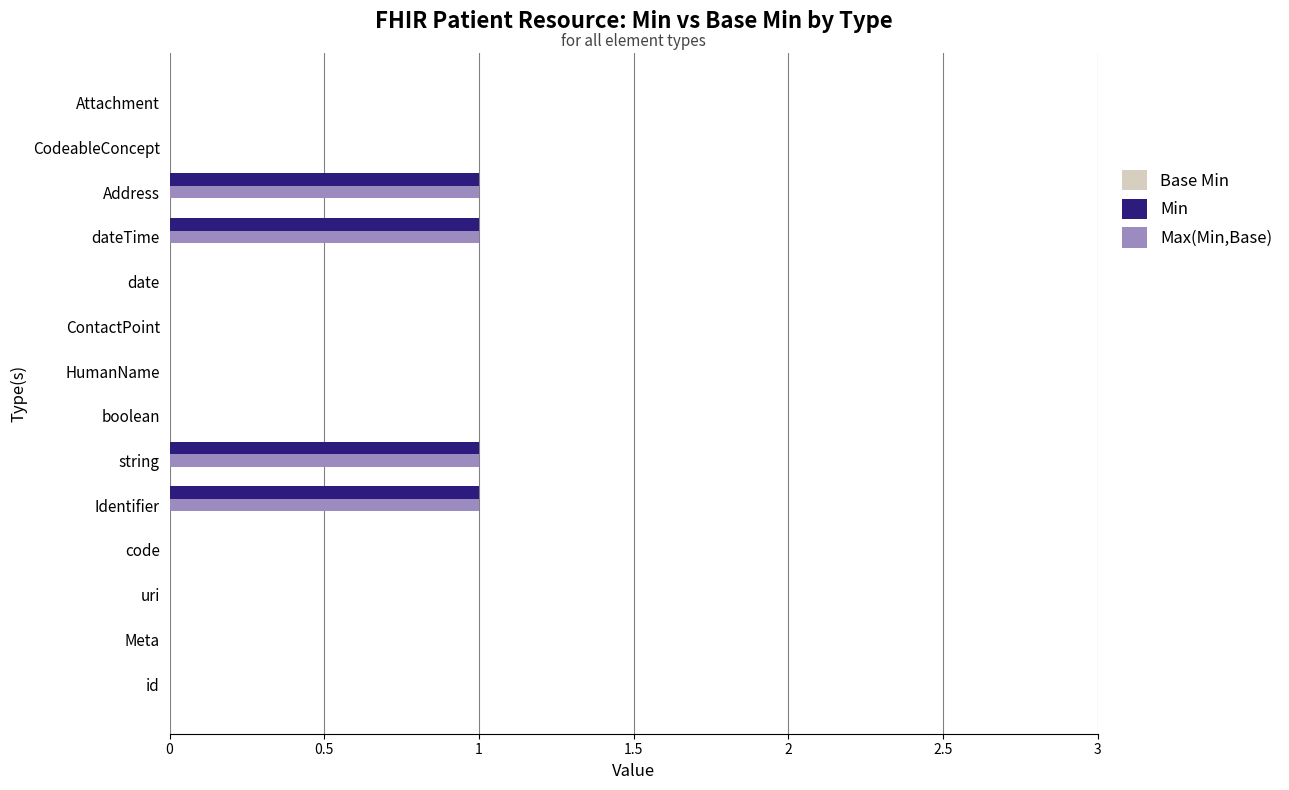

True or false: Min has a value of 0 at boolean.

True